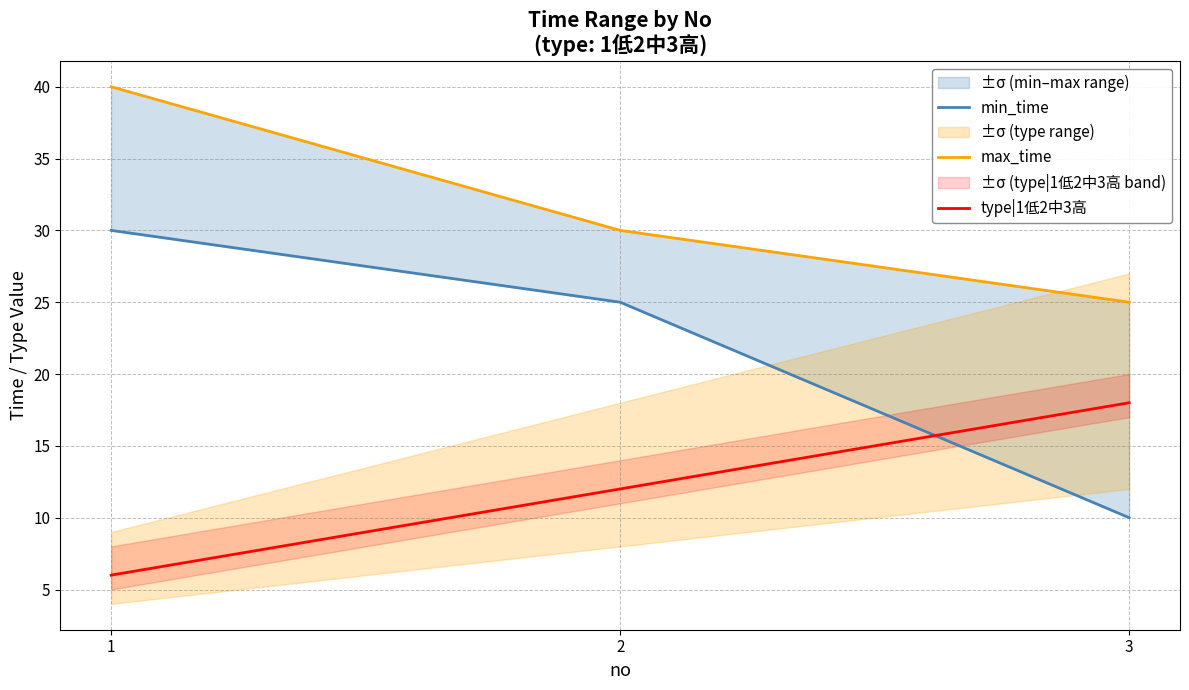

True or false: type|1低2中3高 has a value of 18 at 3.

True